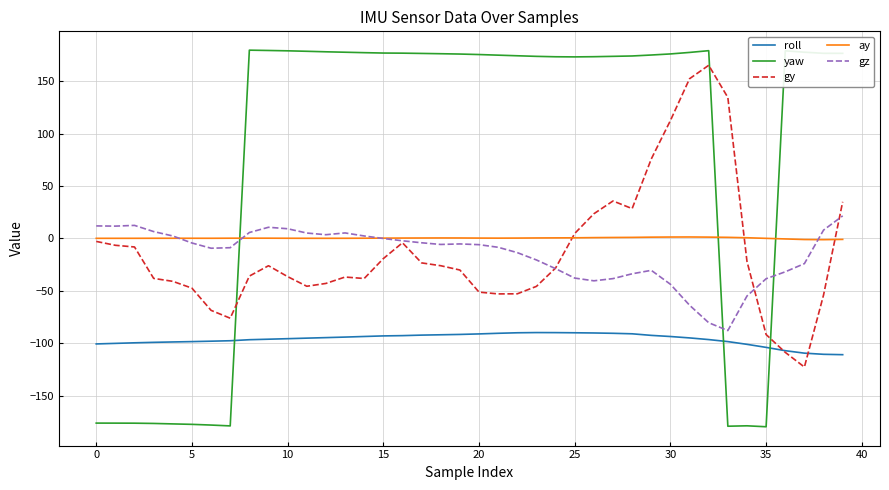

Which series has the largest total across all categories?

yaw